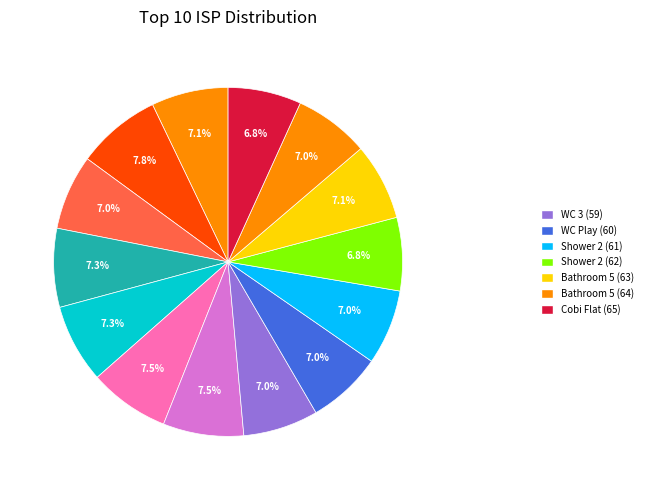

How many segments does this pie chart have?

14